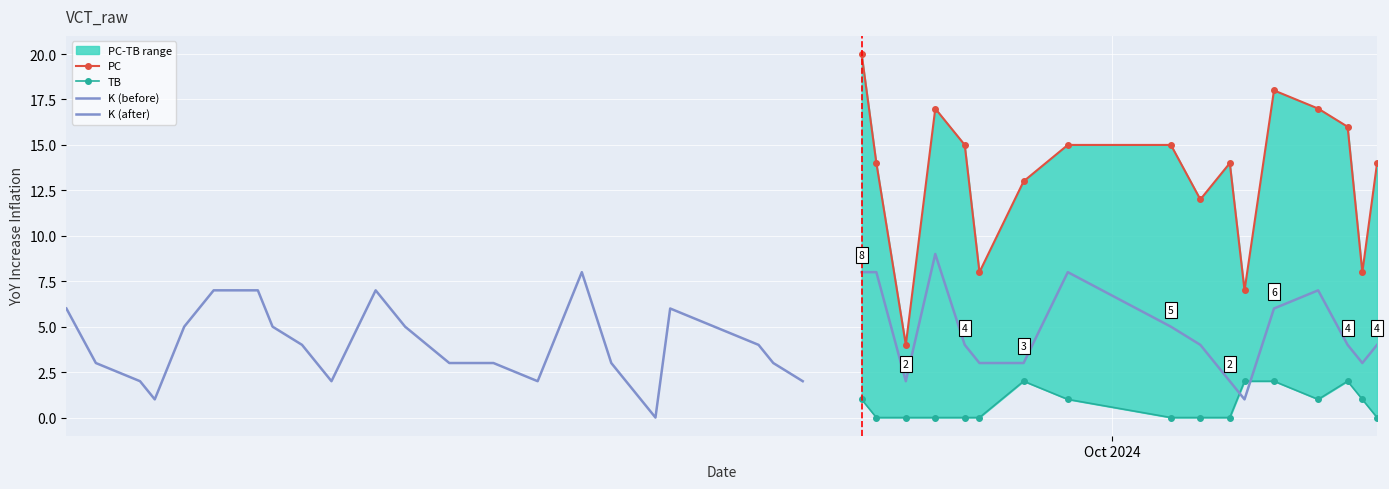

How many distinct data groups are displayed?

5